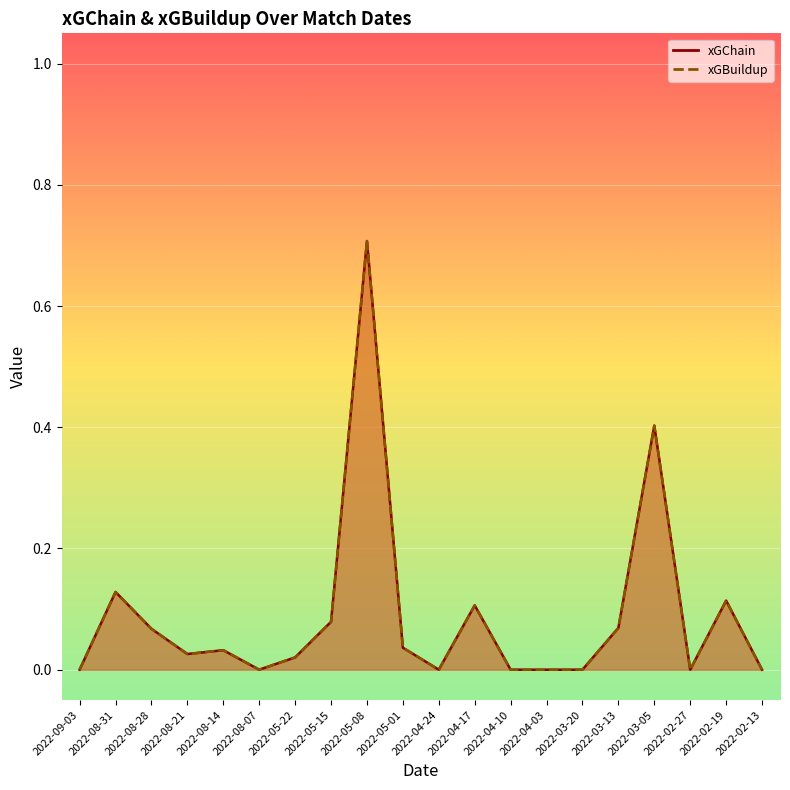

How many interior local valleys does the xGChain series have?

4